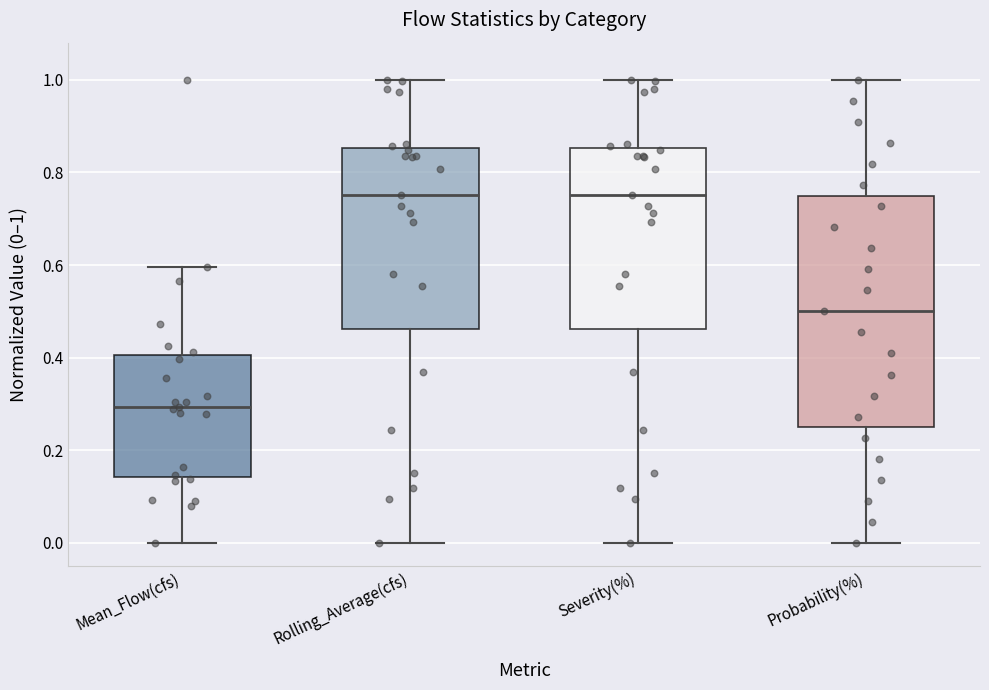

Where does the lower whisker of the box for Mean_Flow(cfs) end on the y-axis? The values are not printed on the chart, so give them approximately, as read against the axis.

0.00